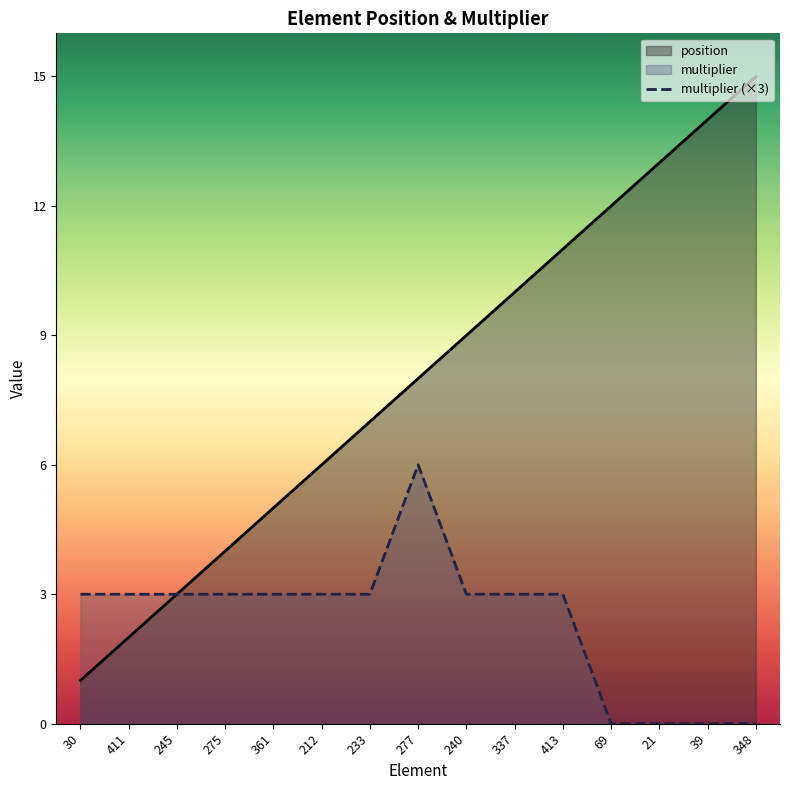

At which category does multiplier (×3) reach its first local peak?

277